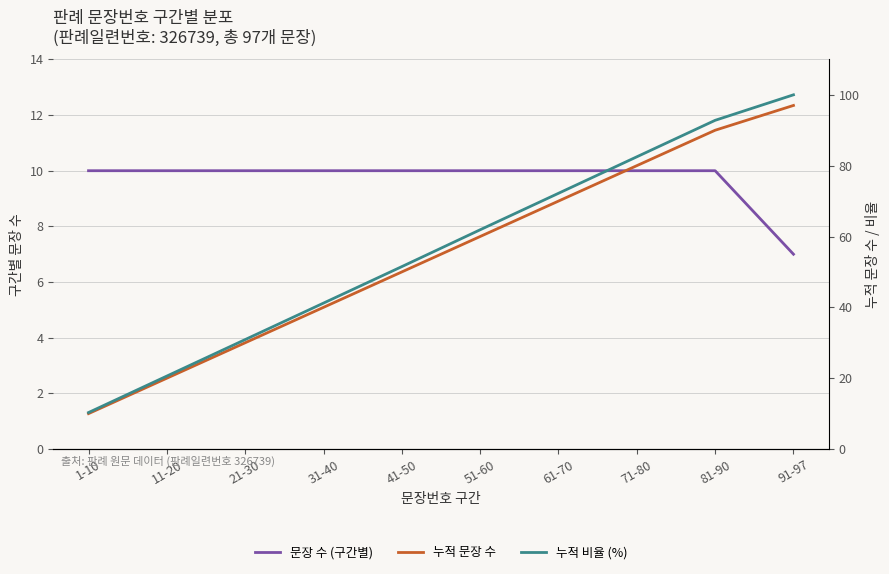

Reading right to left, list all the values displayed in this chart.

문장 수 (구간별): 91-97=7.0	81-90=10.0	71-80=10.0	61-70=10.0	51-60=10.0	41-50=10.0	31-40=10.0	21-30=10.0	11-20=10.0	1-10=10.0
누적 문장 수: 91-97=97.0	81-90=90.0	71-80=80.0	61-70=70.0	51-60=60.0	41-50=50.0	31-40=40.0	21-30=30.0	11-20=20.0	1-10=10.0
누적 비율 (%): 91-97=100.0	81-90=92.8	71-80=82.5	61-70=72.2	51-60=61.9	41-50=51.5	31-40=41.2	21-30=30.9	11-20=20.6	1-10=10.3